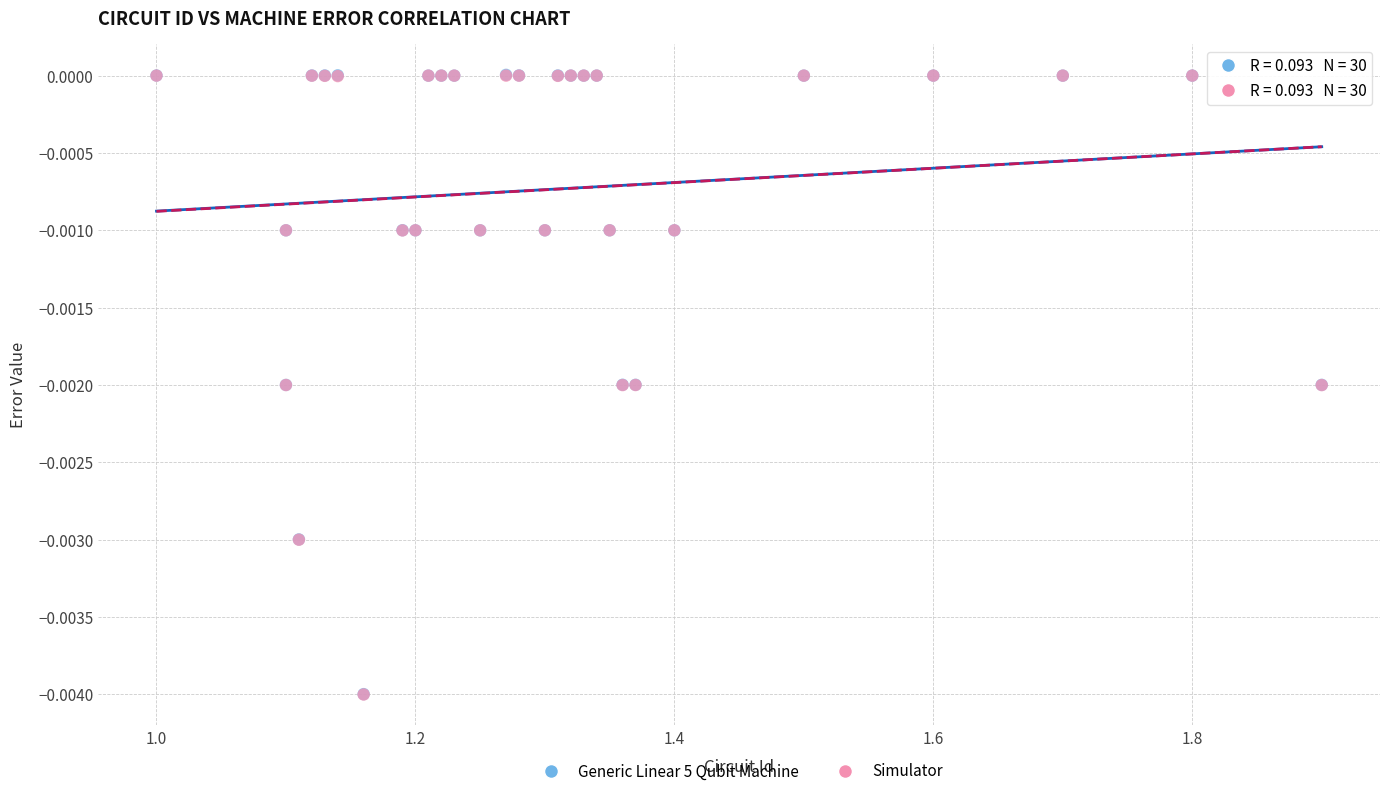

What are all the series names shown in the legend?

Generic Linear 5 Qubit Machine, Simulator